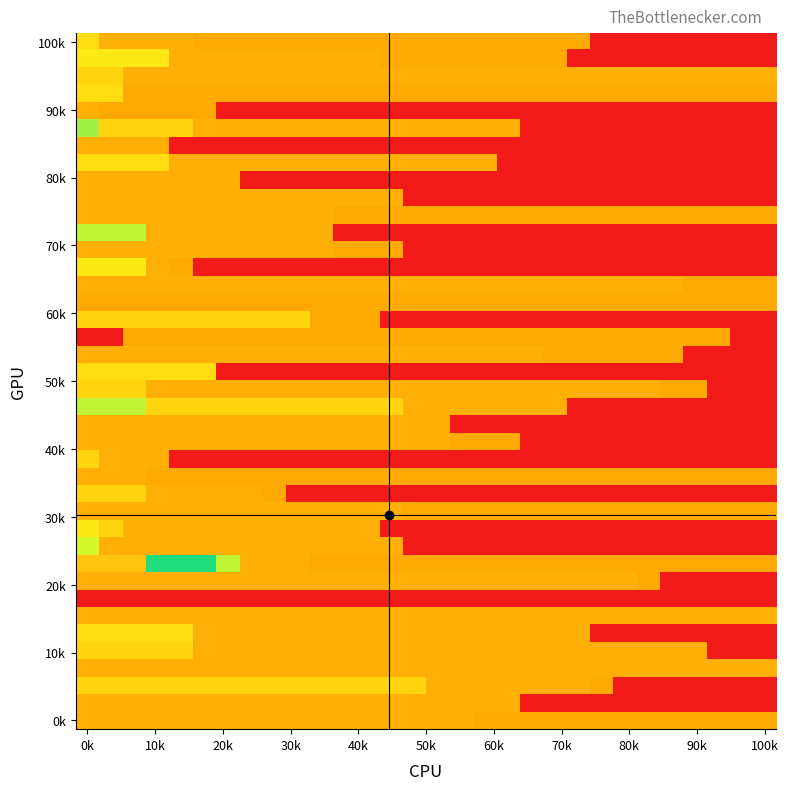

Which category has the highest value across all series?

0k